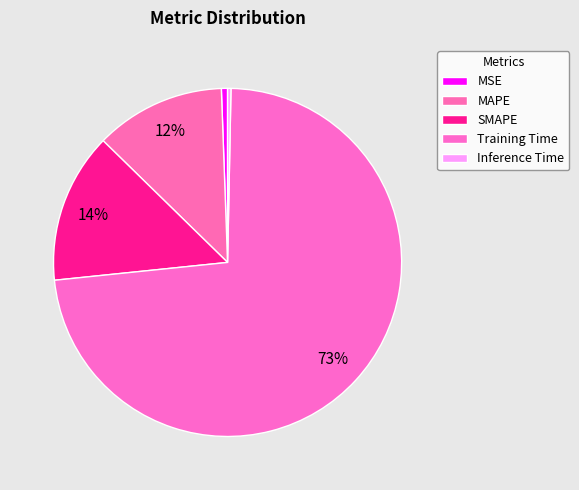

Do MAPE and MSE together represent more than half of the pie?

No